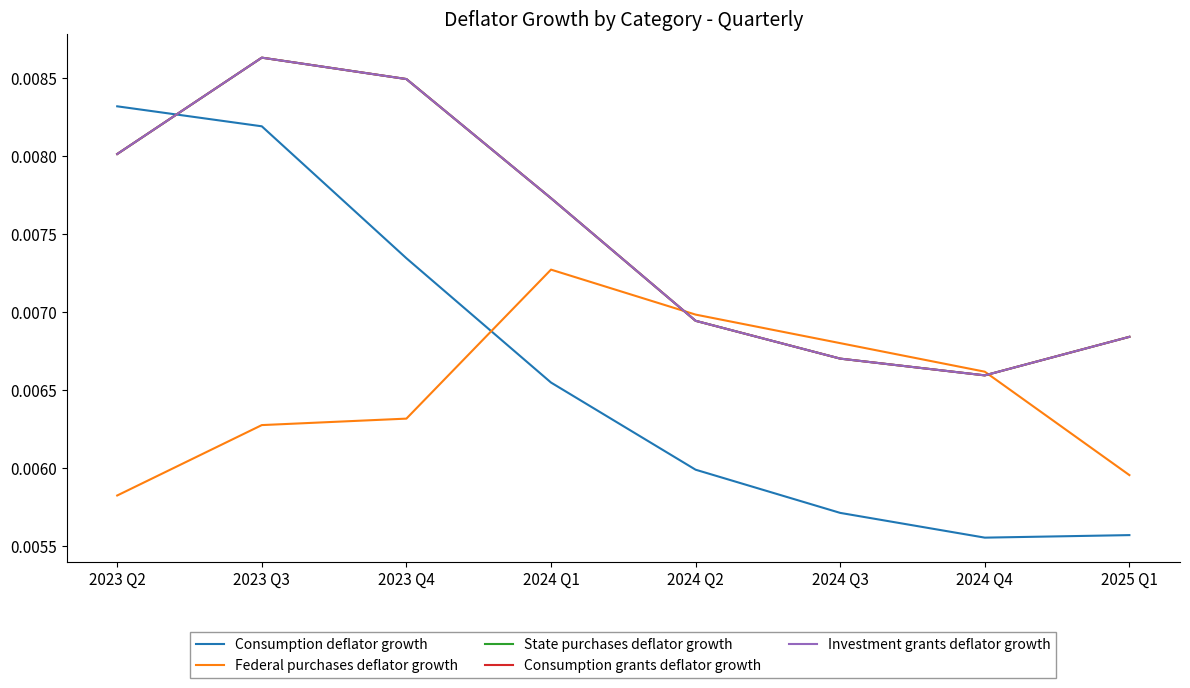

Is this an area chart (filled region under the line)?

No